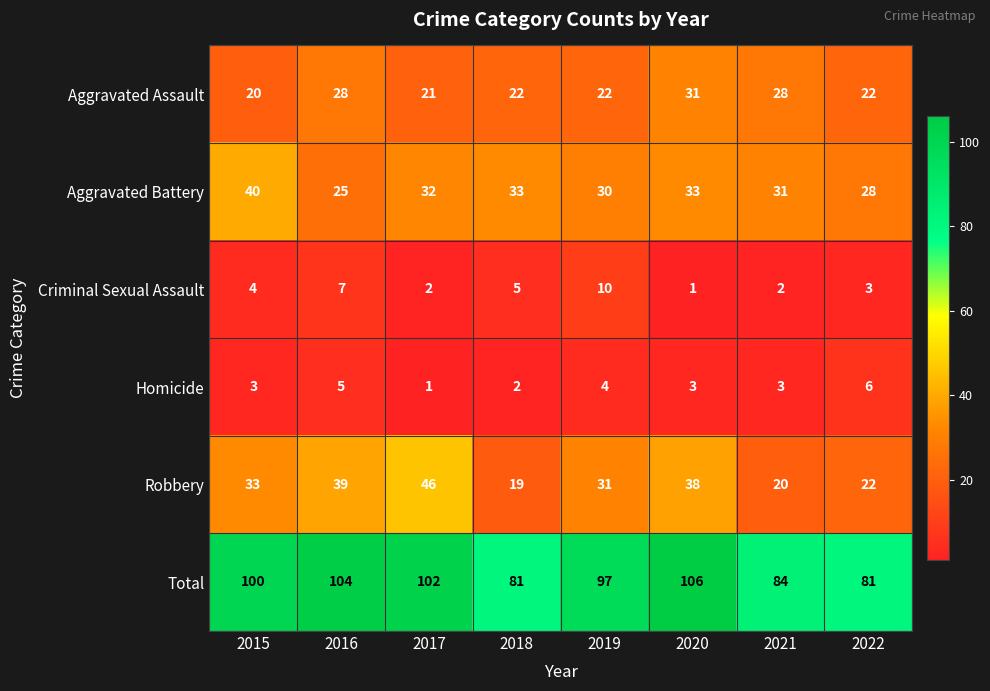

Which category has the lowest value in the Homicide series?

2017